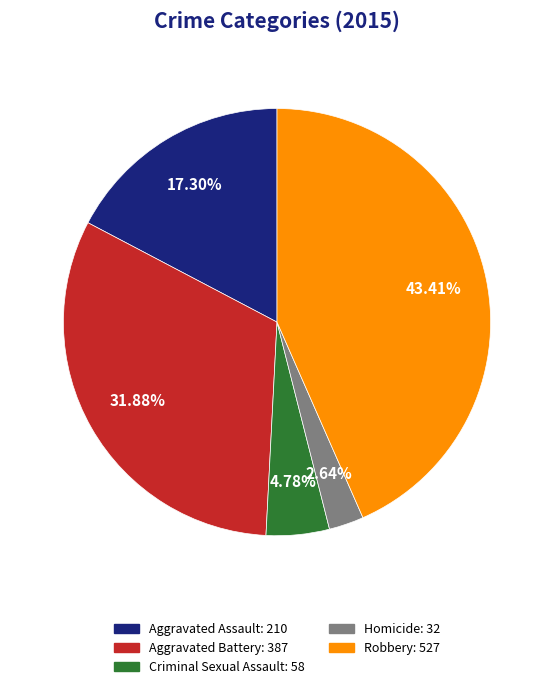

Which slice is the smallest?

Homicide